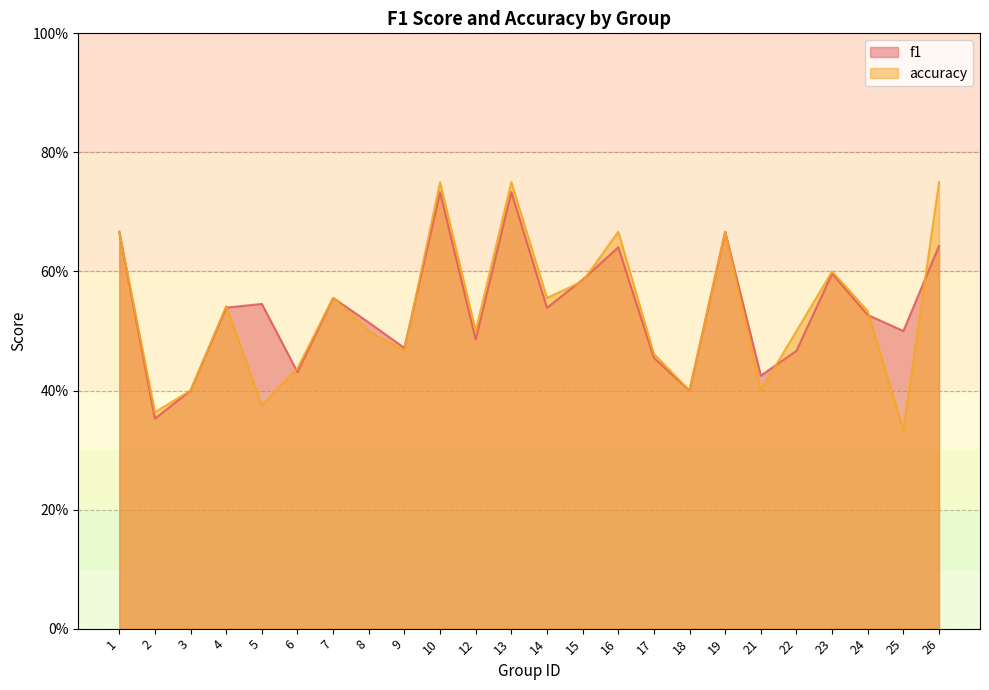

At how many categories does at least one series exceed 0?

24